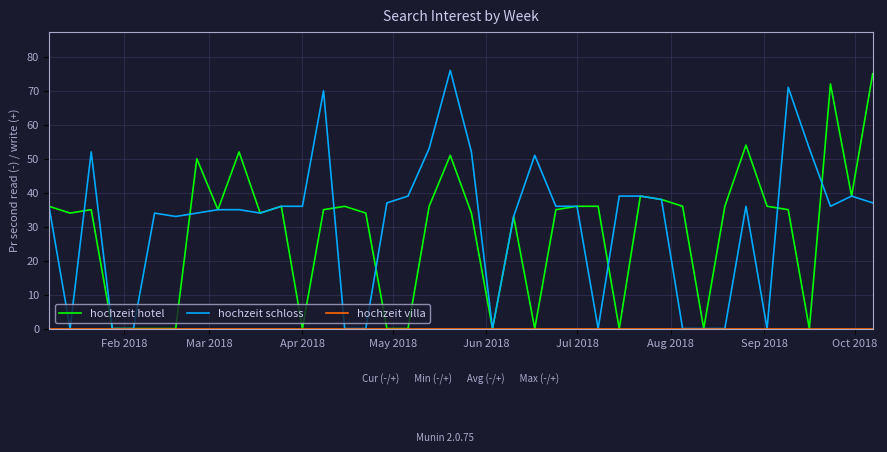

What is the maximum value shown in the chart?

76